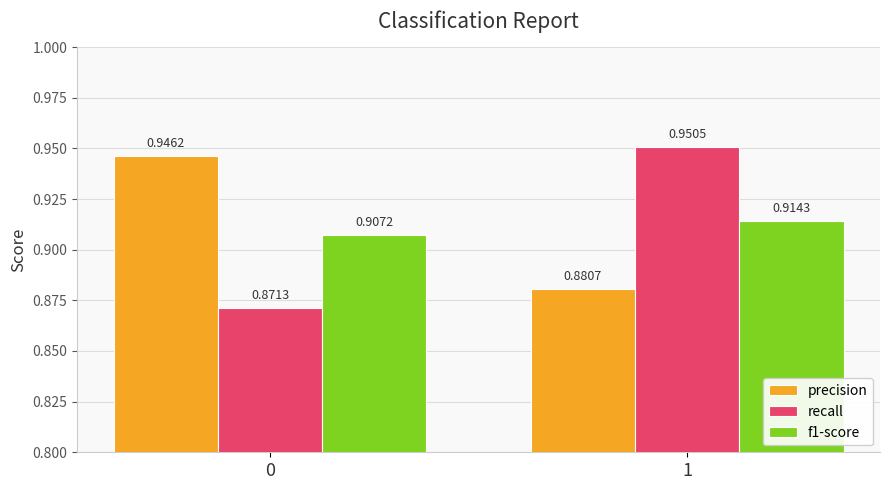

What is the sum of all f1-score values?

1.8